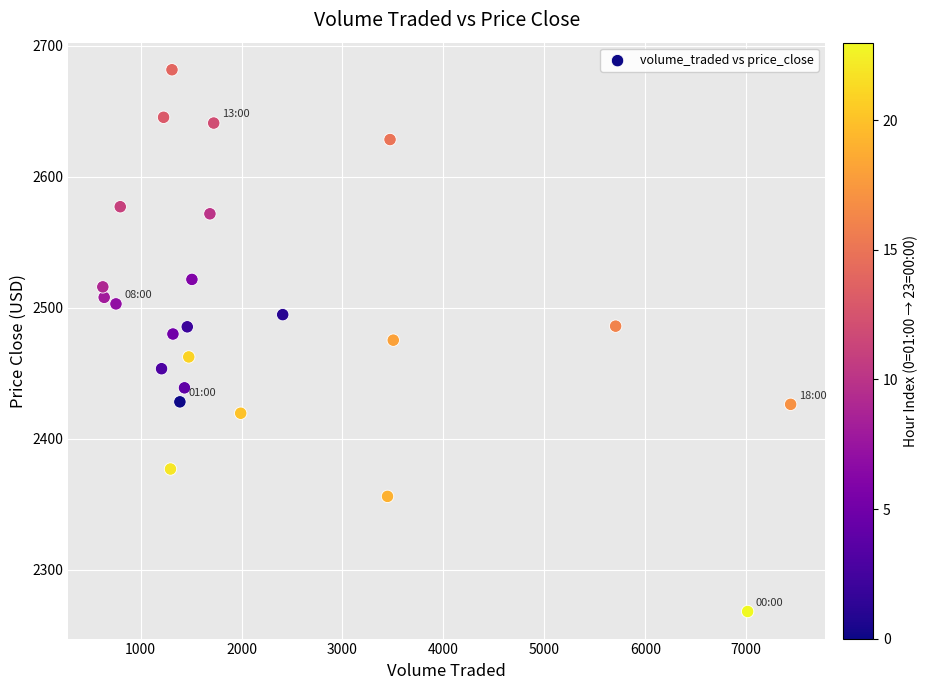

What is the range of X values (max minus min)?

6814.2